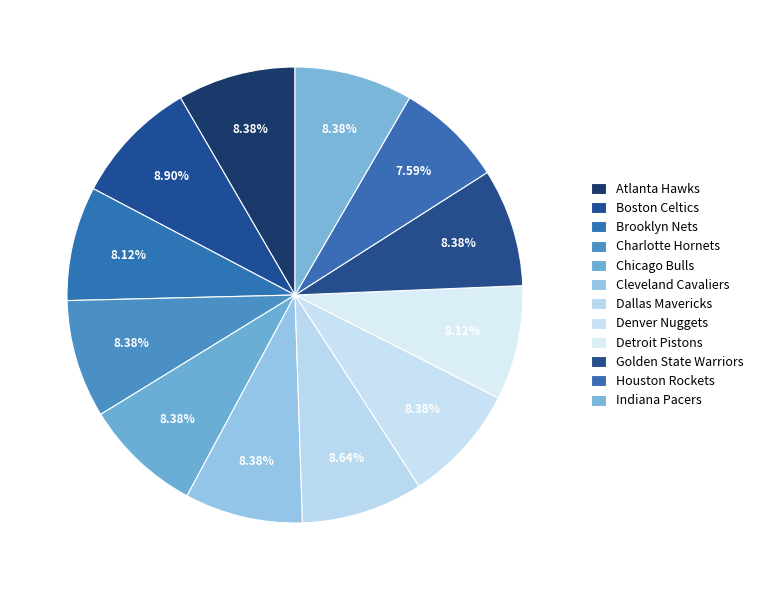

To the nearest percent, what portion does Charlotte Hornets represent?

8%